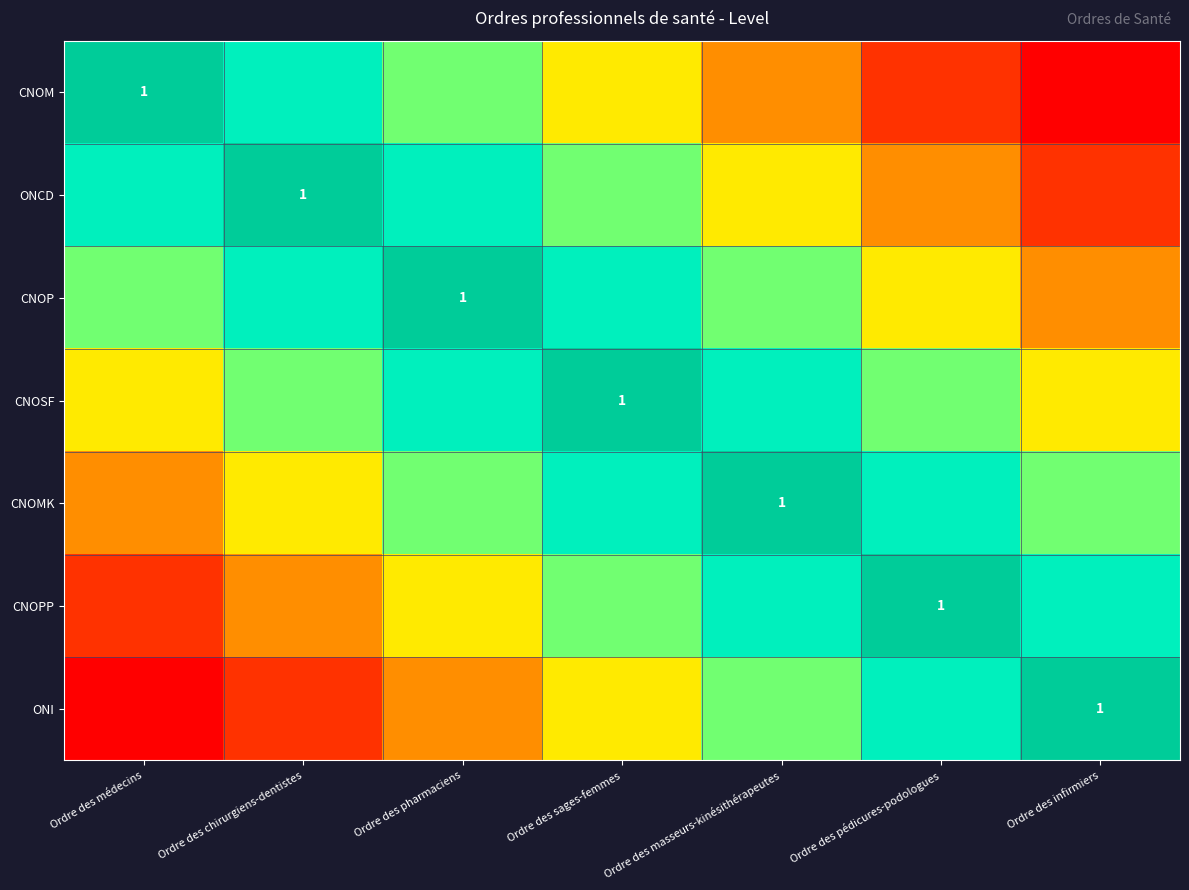

Where is ONCD nearest to the value 0?

Ordre des infirmiers